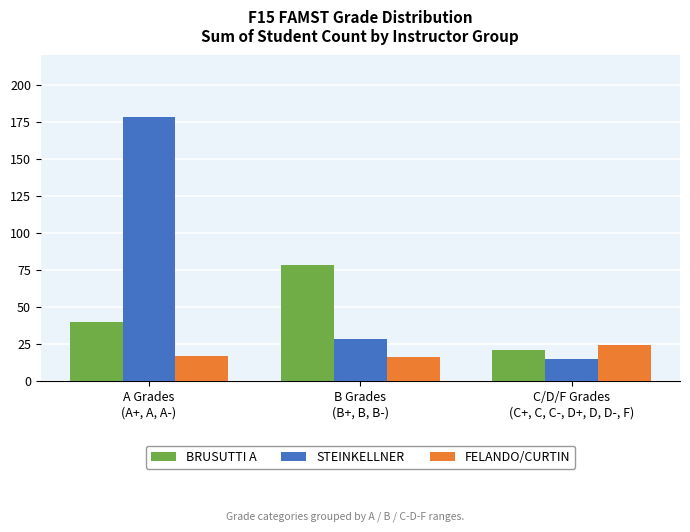

Which series has the widest spread of values?

STEINKELLNER